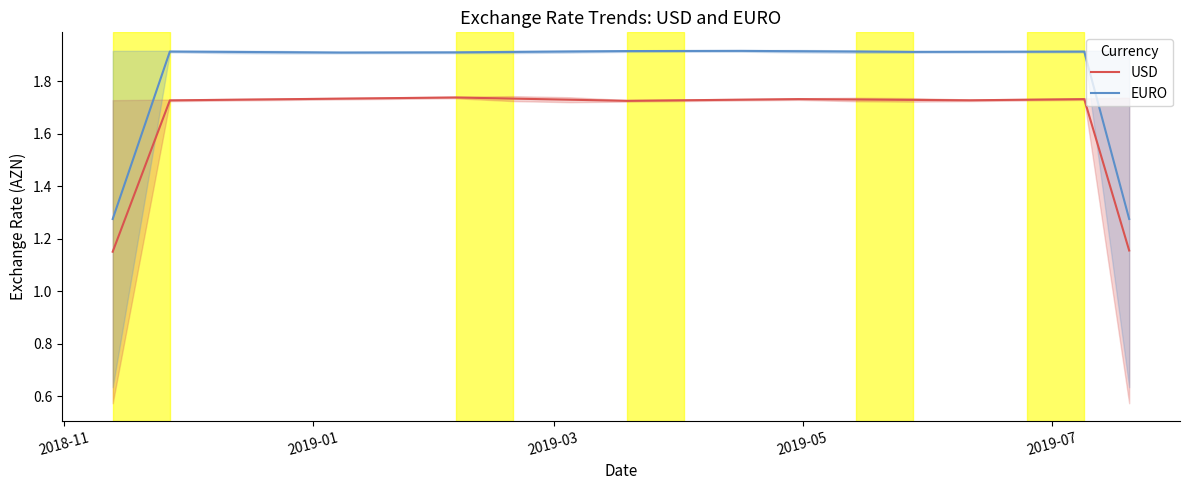

What is the lowest value of the EURO series?

1.3